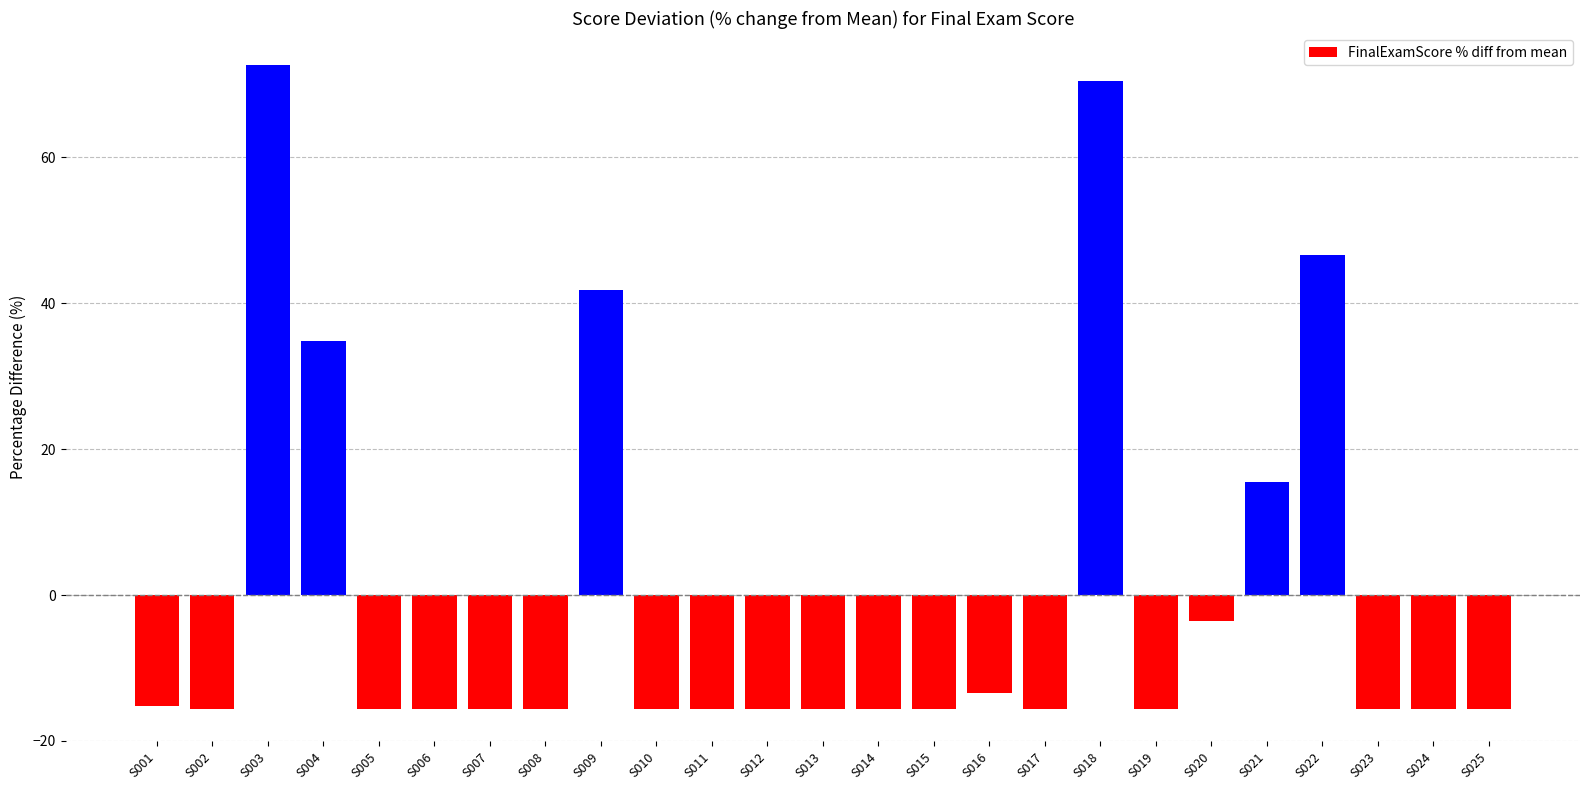

Which label corresponds to the largest value in the chart?

S003